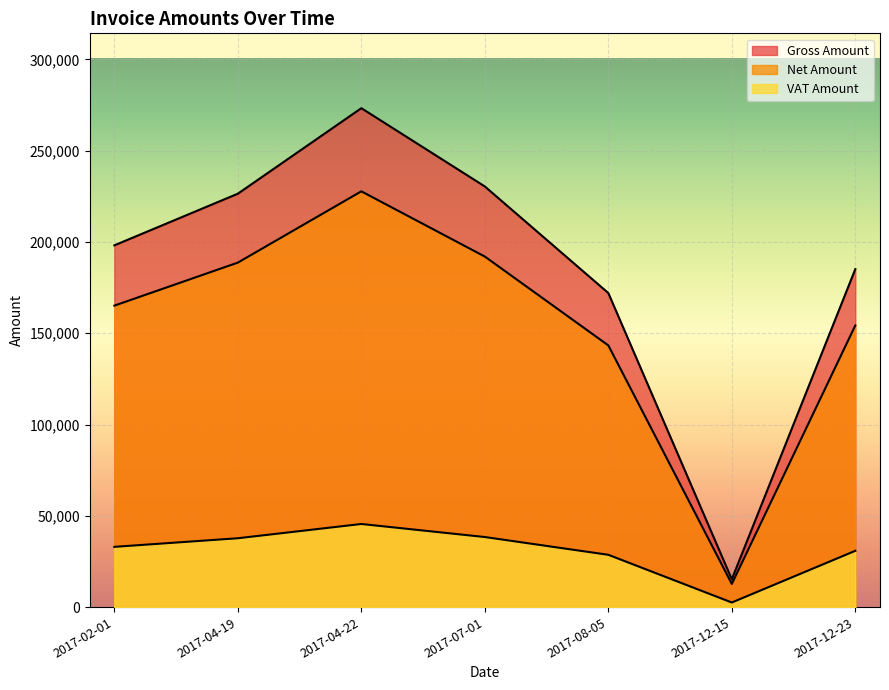

How many distinct data groups are displayed?

3